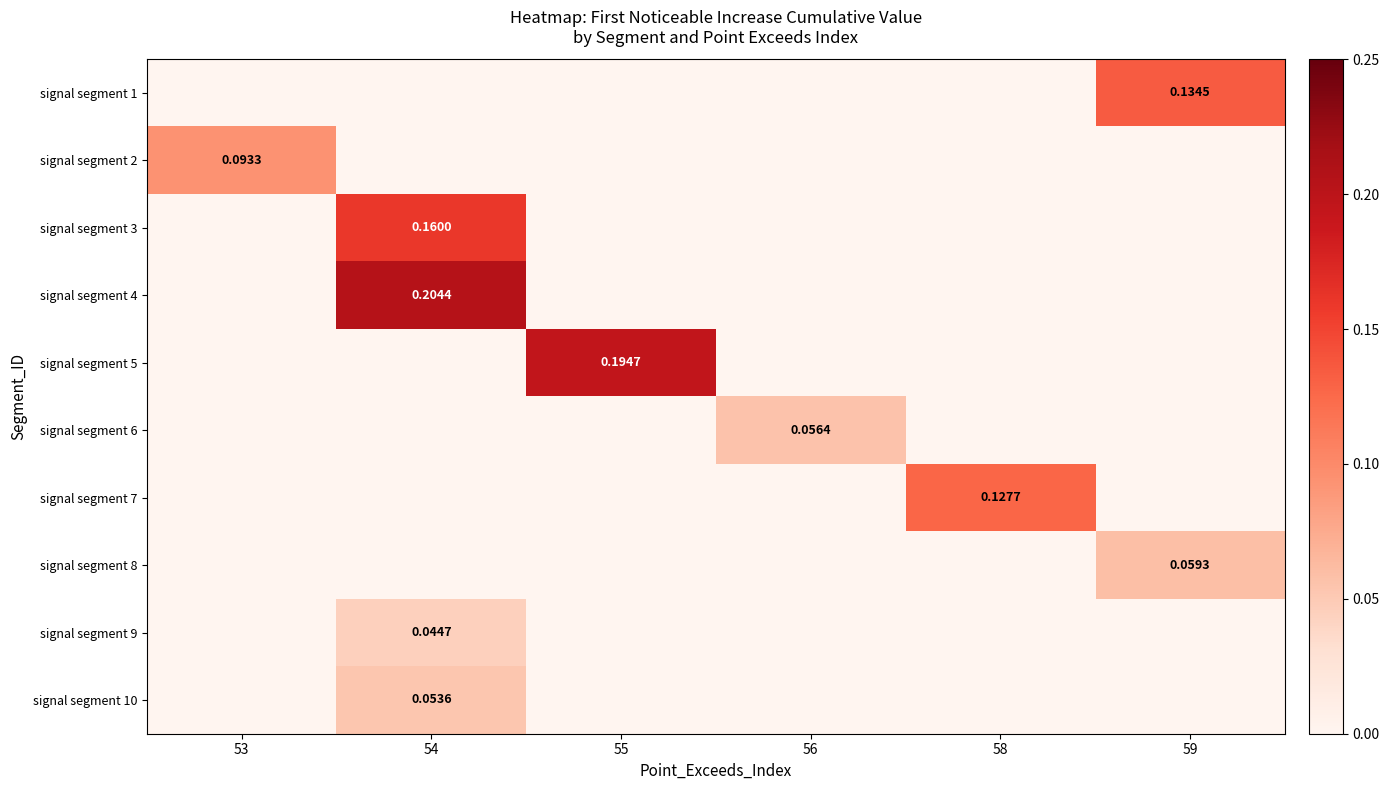

At how many categories does at least one series exceed 0?

6